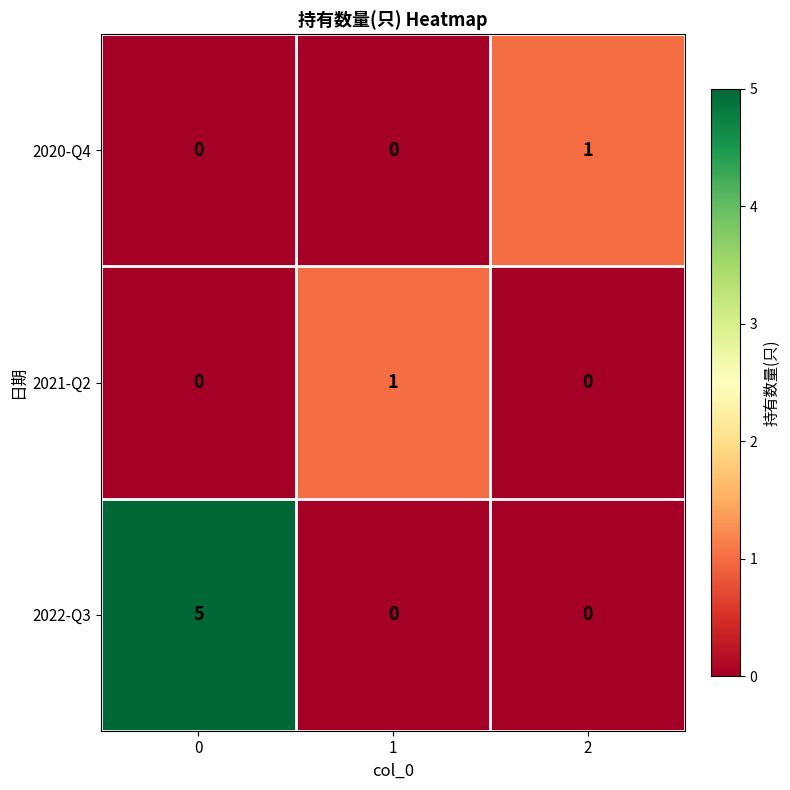

What is the difference between the 2022-Q3 values at 2 and 0?

5